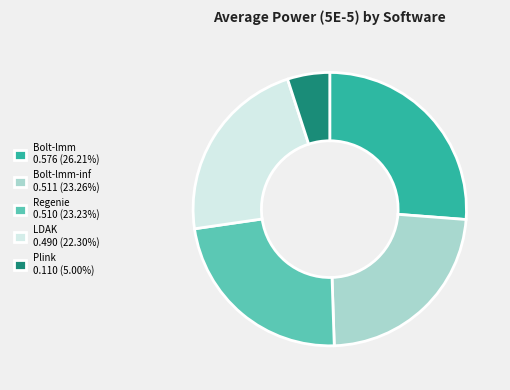

How many segments does this pie chart have?

5